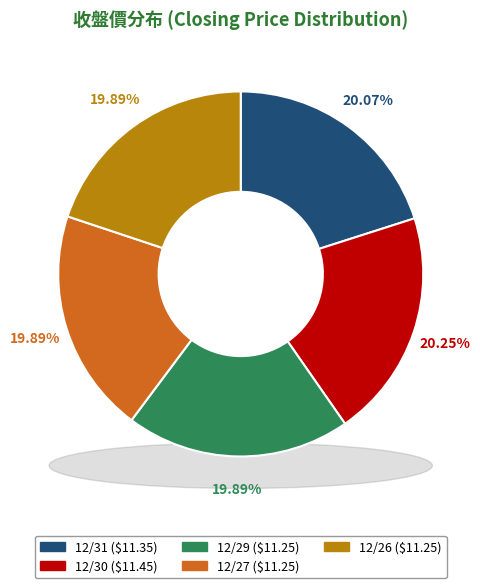

Count the number of slices in the pie.

5